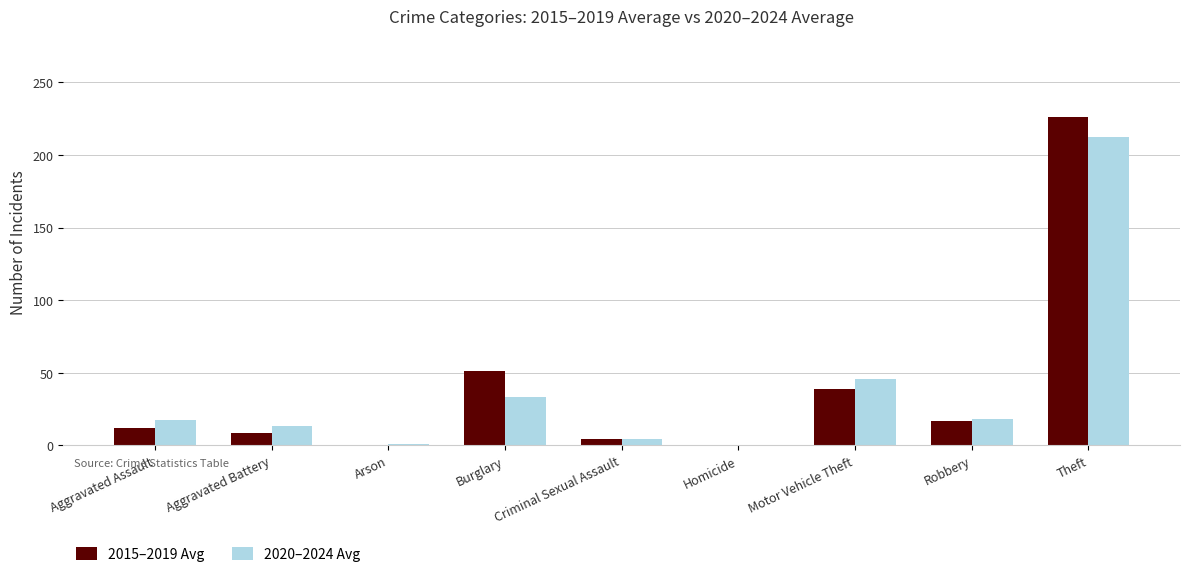

How many values in the 2015–2019 Avg series exceed 11?

5